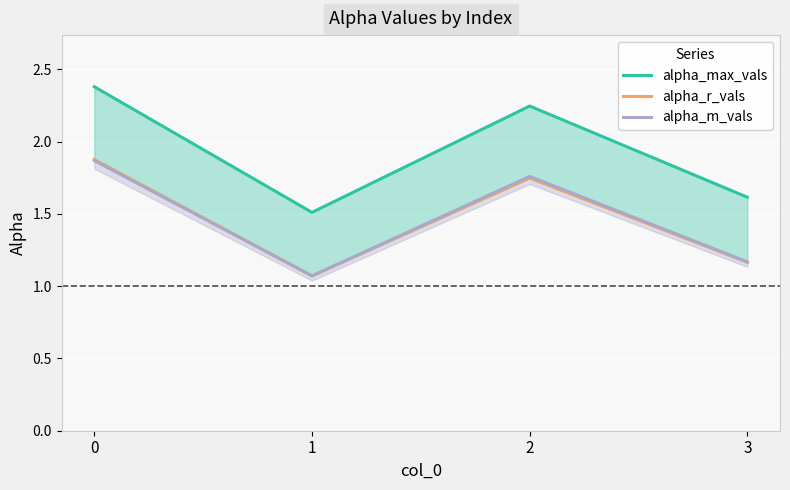

True or false: alpha_r_vals has a value of 2.9 at 2.

False